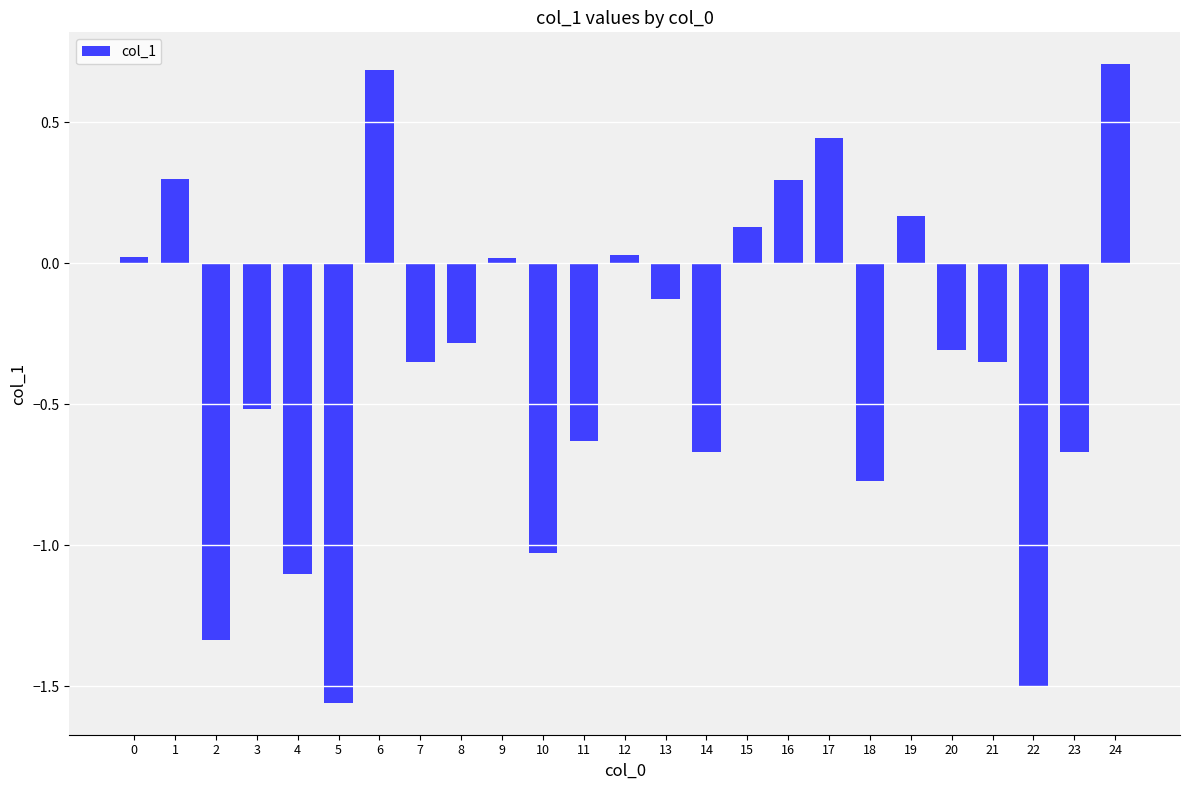

What is the value of the 2nd bar from the left?

0.3